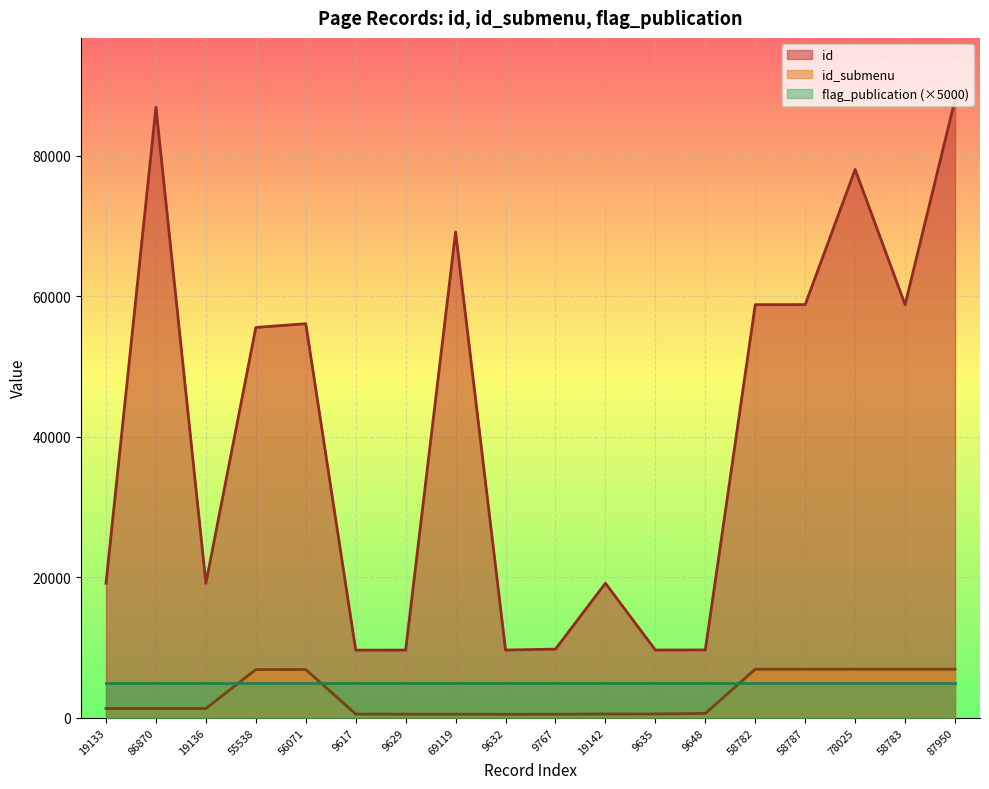

What are all the series names shown in the legend?

id, id_submenu, flag_publication (×5000)